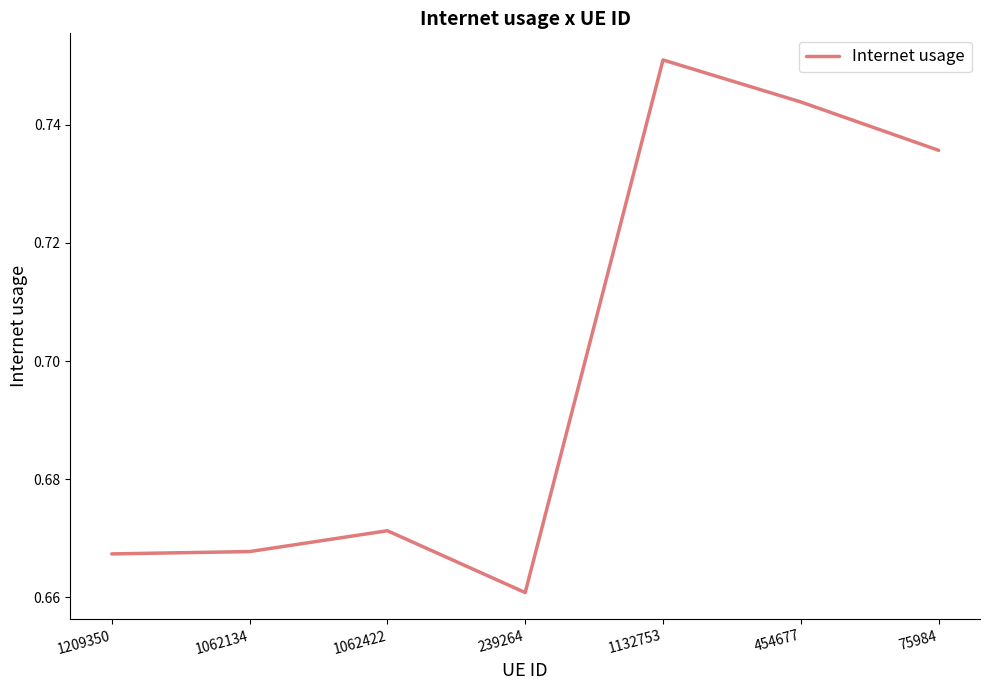

What is the sum of all values?

4.9